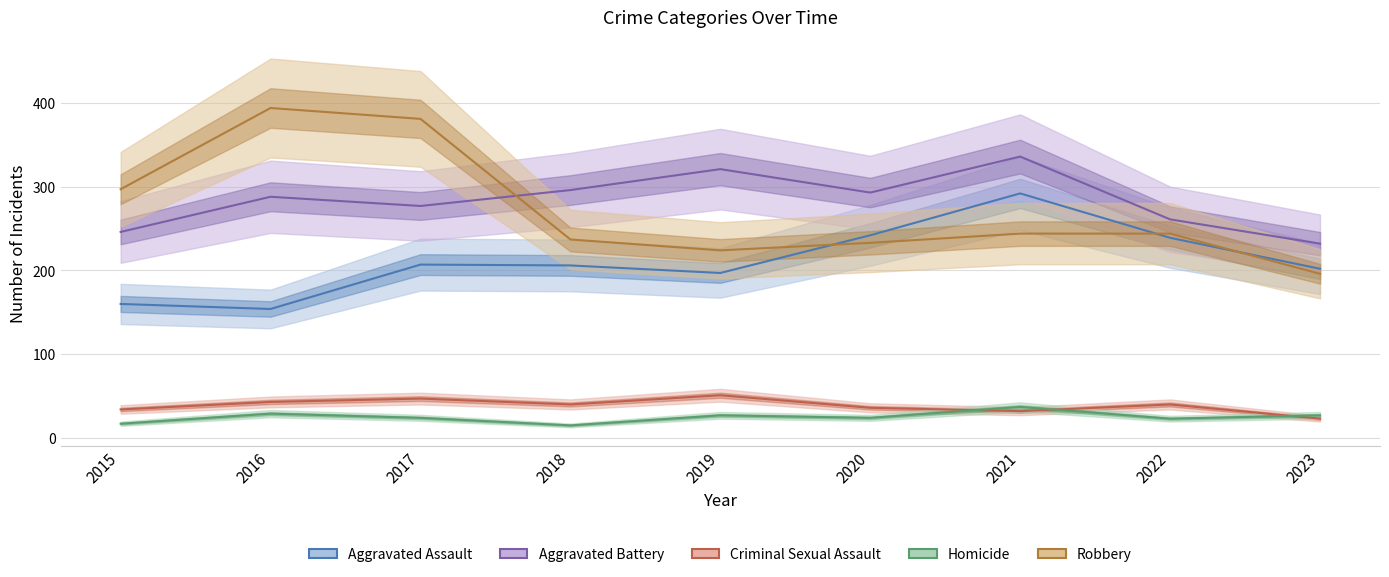

Is it true that Aggravated Battery equals 336 at 2021?

True